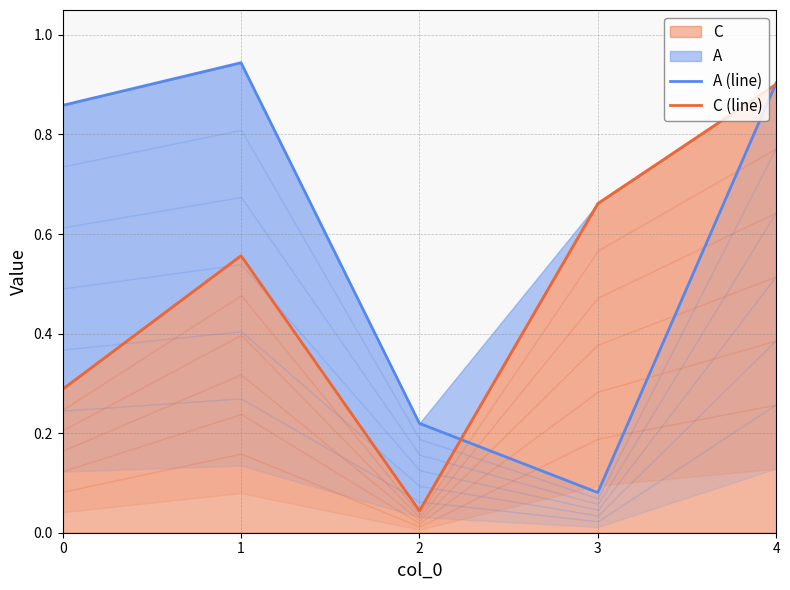

Which label corresponds to the smallest value in the chart?

2